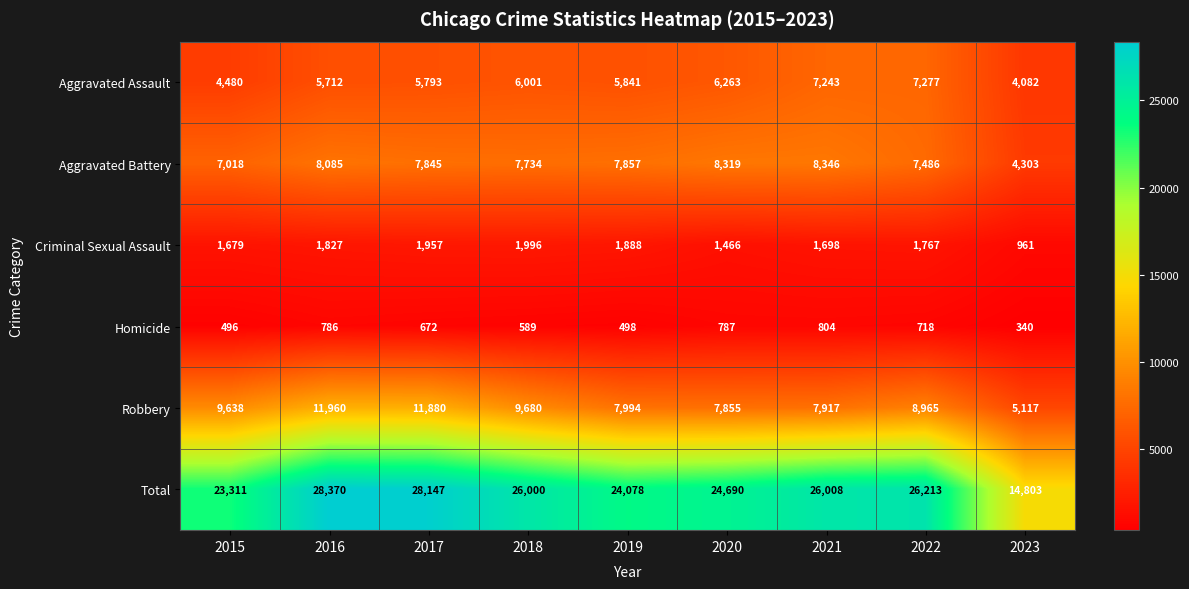

What is the approximate value of Criminal Sexual Assault at 2020?

1466